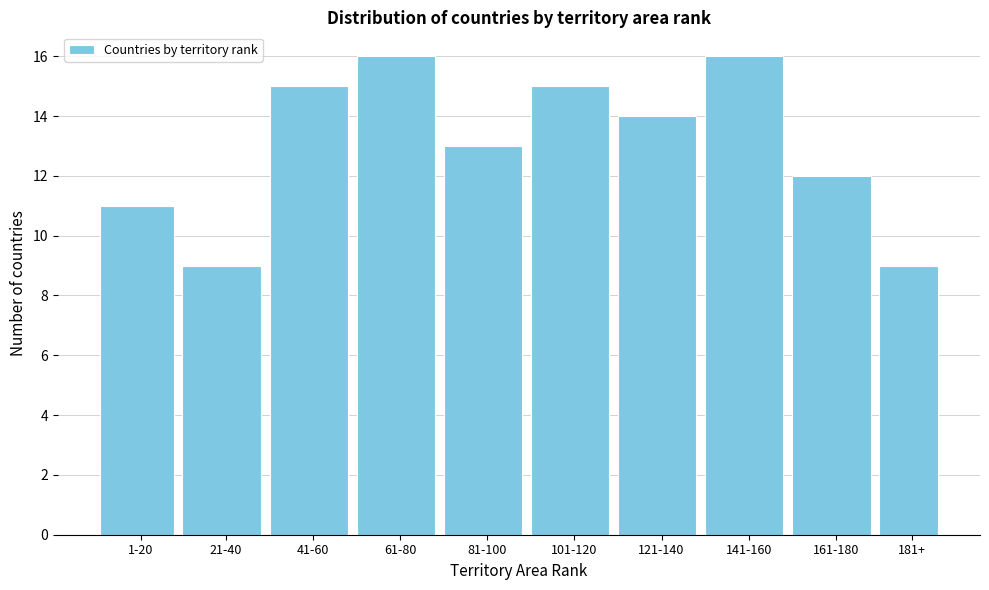

Reading right to left, what are all the values shown in this chart?

9	12	16	14	15	13	16	15	9	11